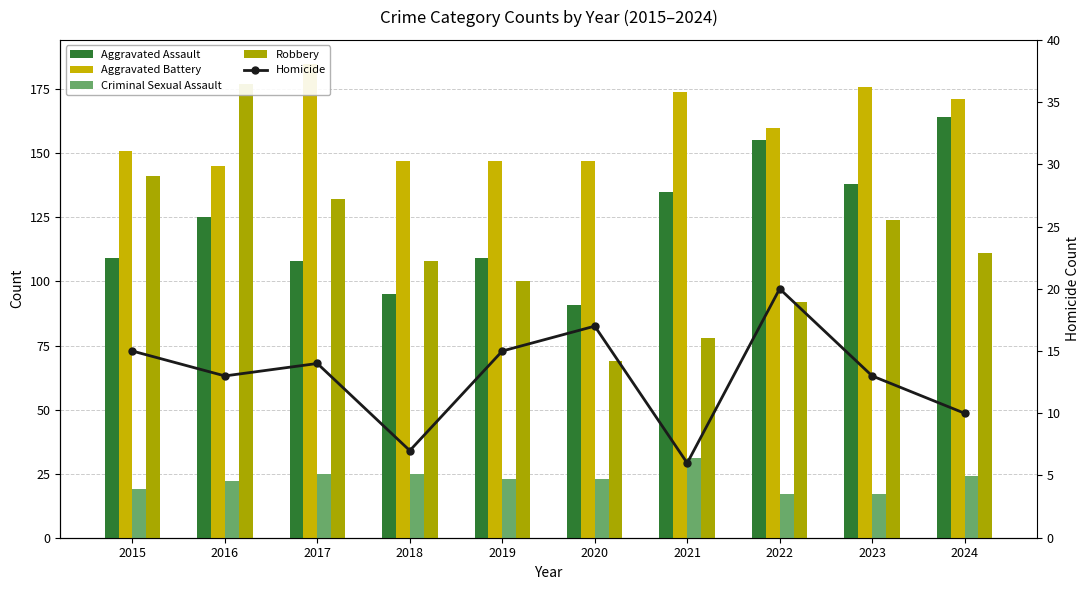

True or false: Aggravated Battery has a value of 185 at 2017.

True